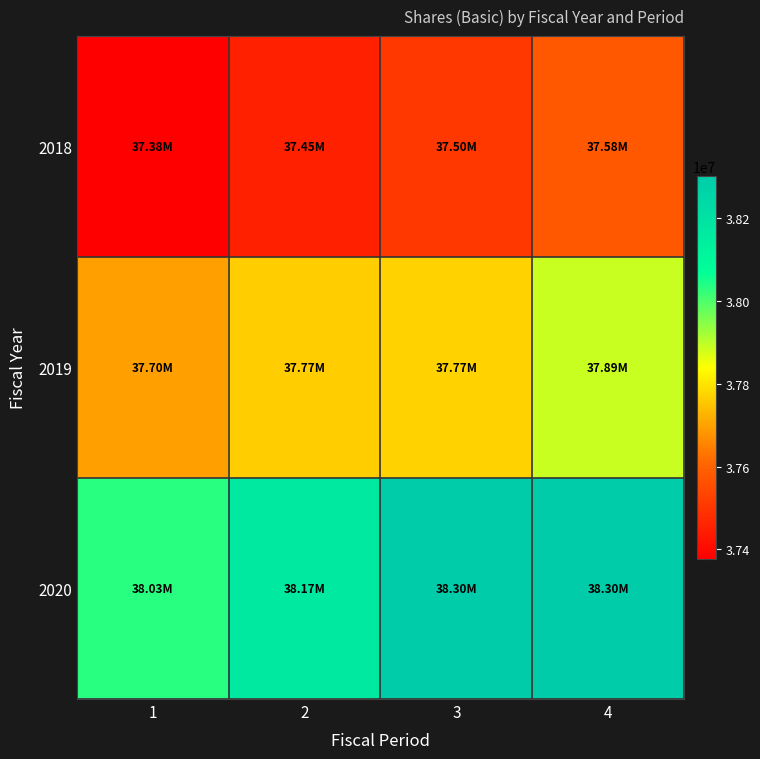

Which series changed the most between 1 and 3?

2020